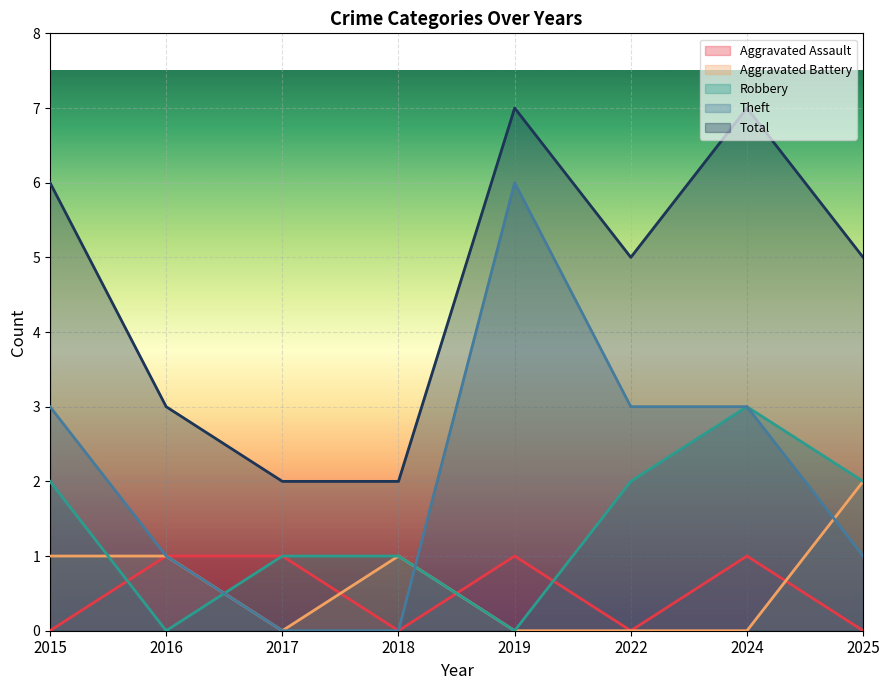

Which series has the largest total across all categories?

Total